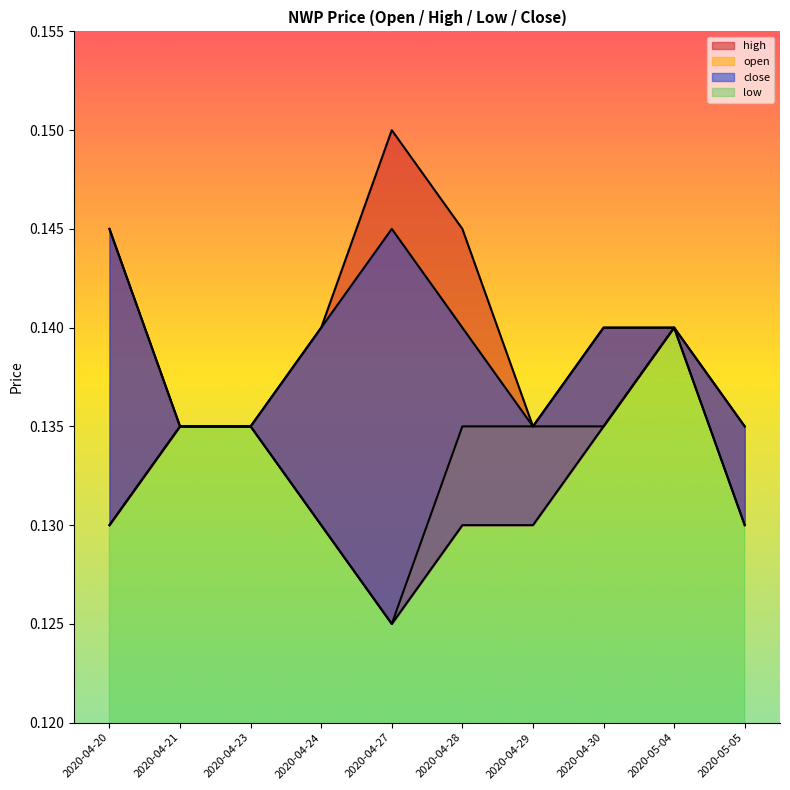

What is the total value across all series at 2020-05-05?

0.5